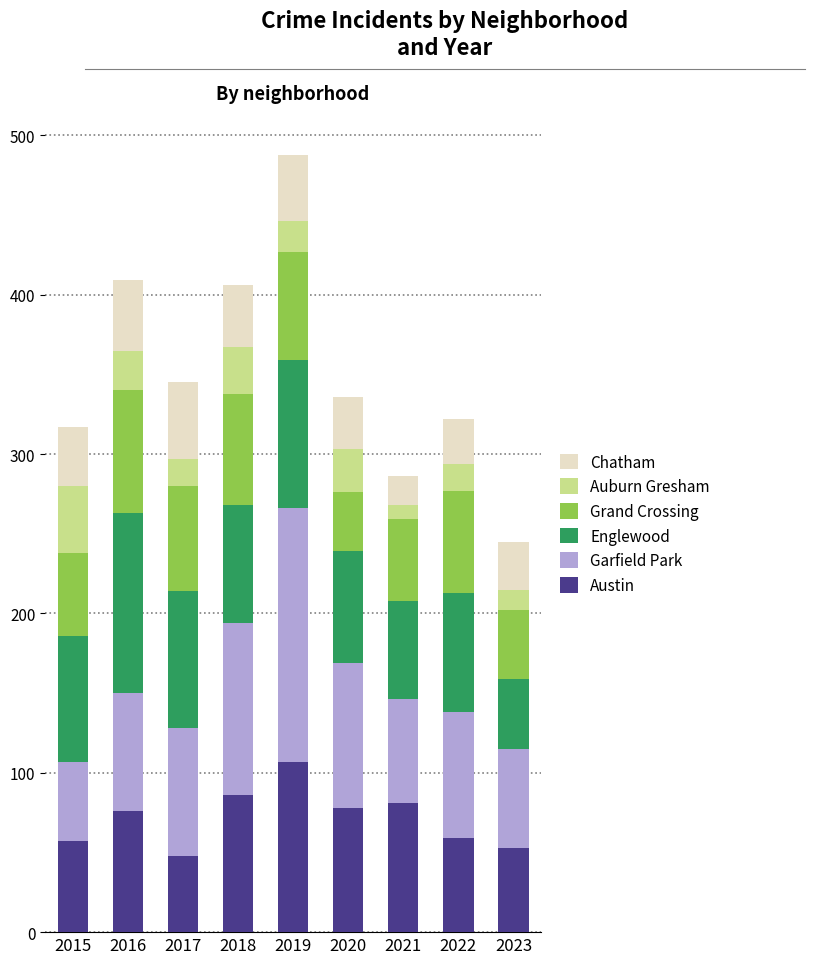

What value does the Austin series have at 2019, to the nearest 10?

110